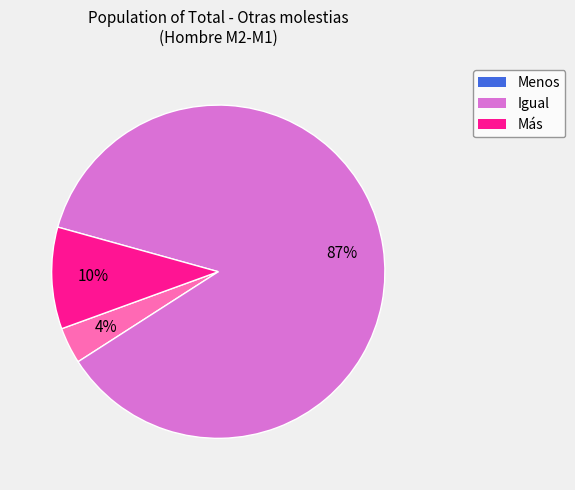

Which category has the biggest portion of the pie?

Igual